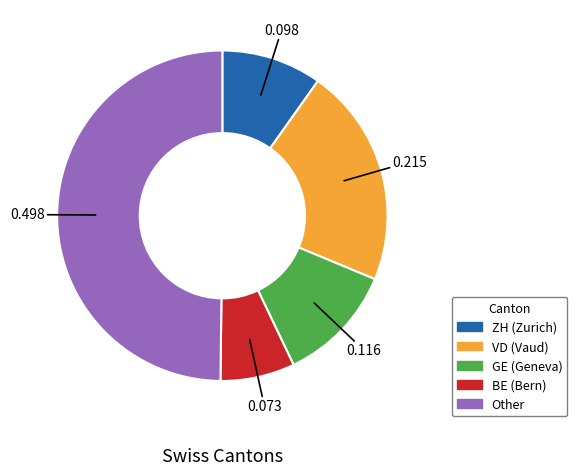

How many segments does this pie chart have?

5